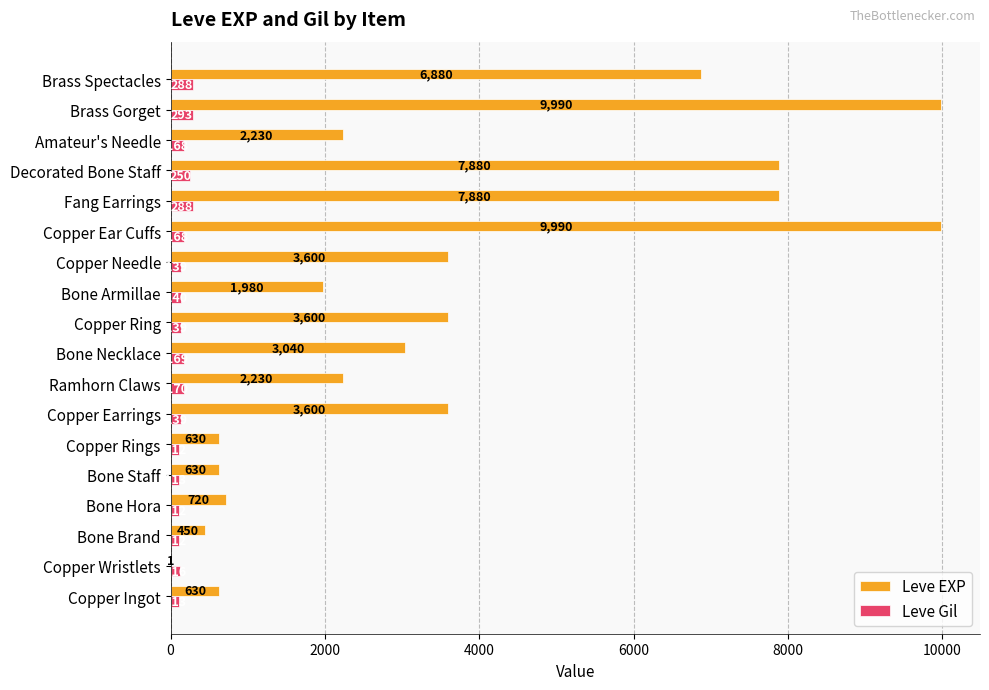

What is the highest value of the Leve EXP series?

9990